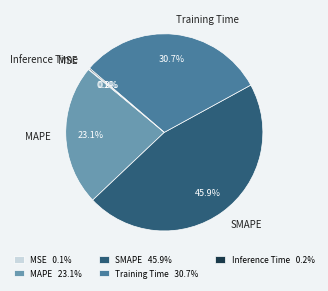

True or false: Training Time accounts for 43% of the total.

False